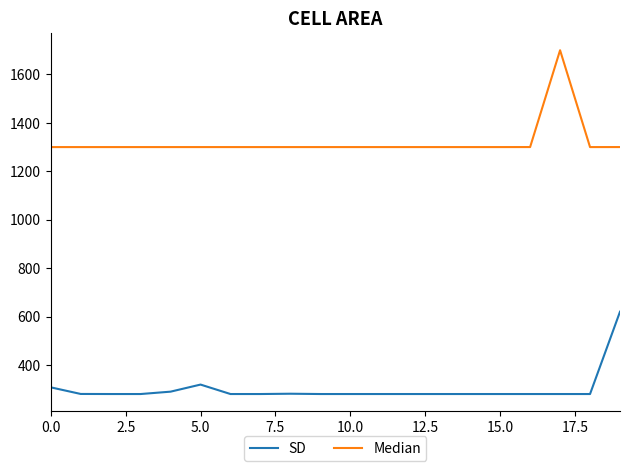

List the series in order of their peak value, highest first.

Median, SD